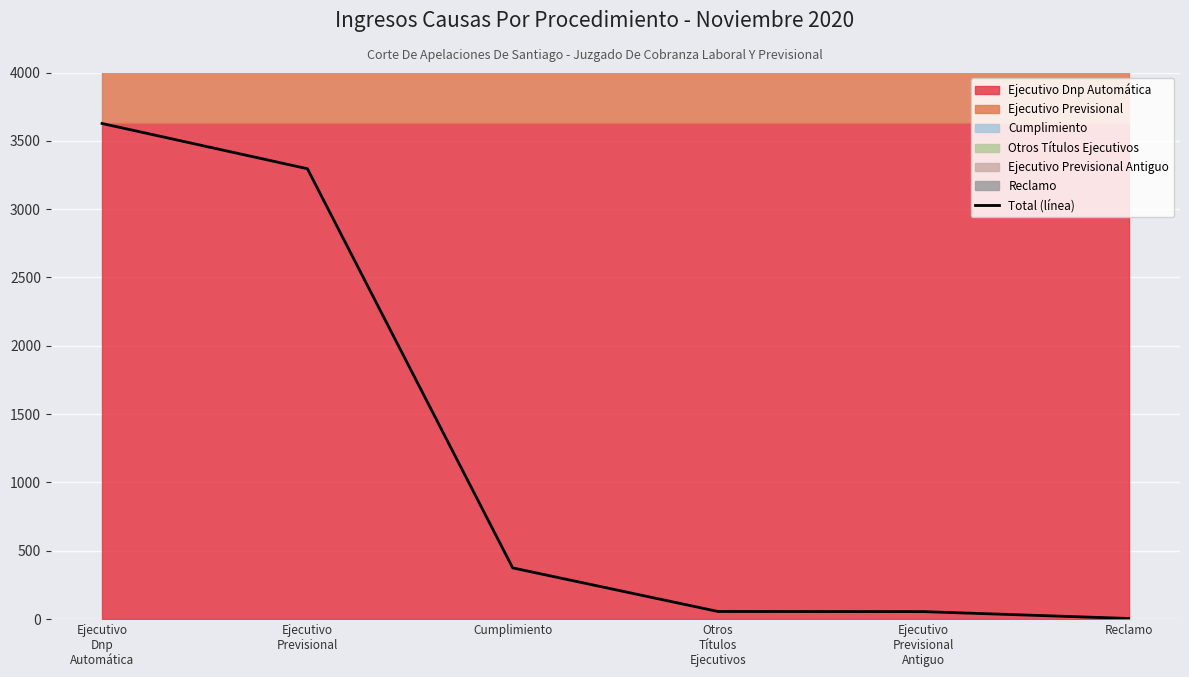

What is the minimum value shown in the chart?

5